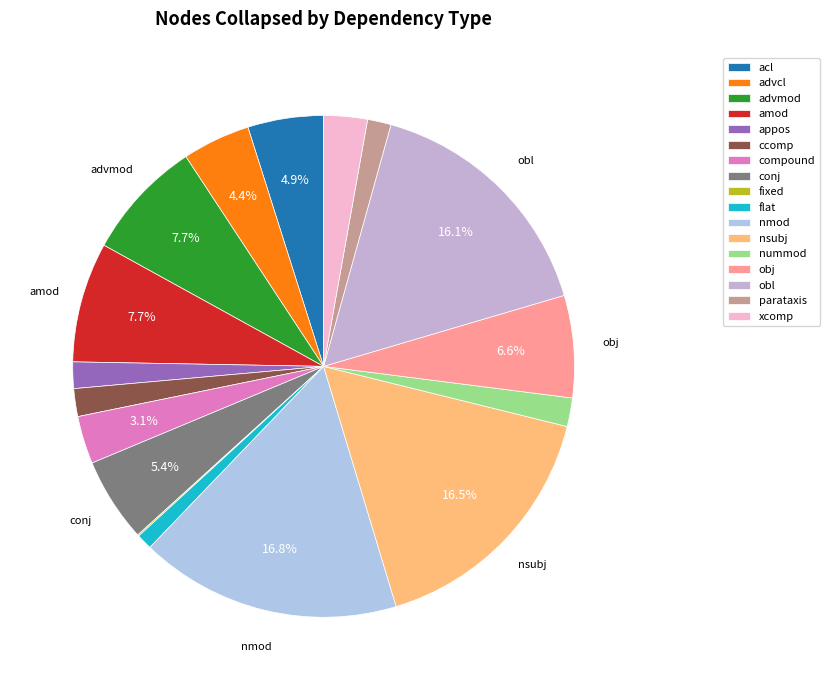

What percentage is the xcomp slice, to the nearest percent?

3%